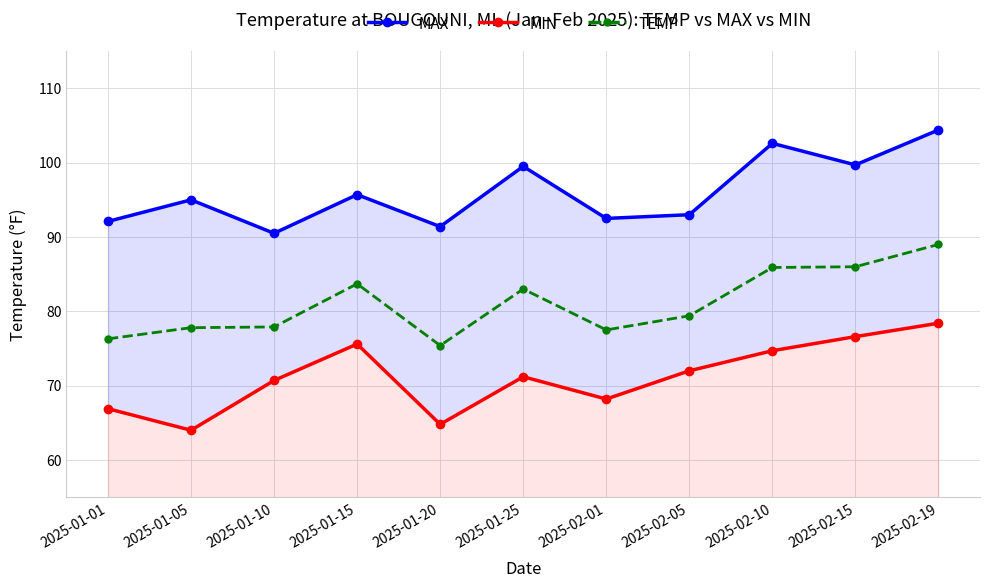

How many values in the MIN series are below 71?

5